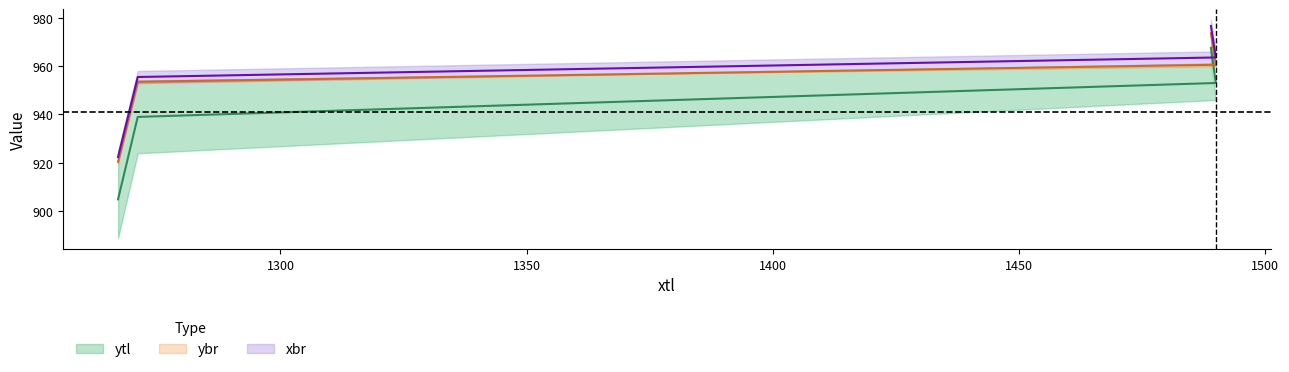

Which series changed the most between 1267 and 1489?

ytl